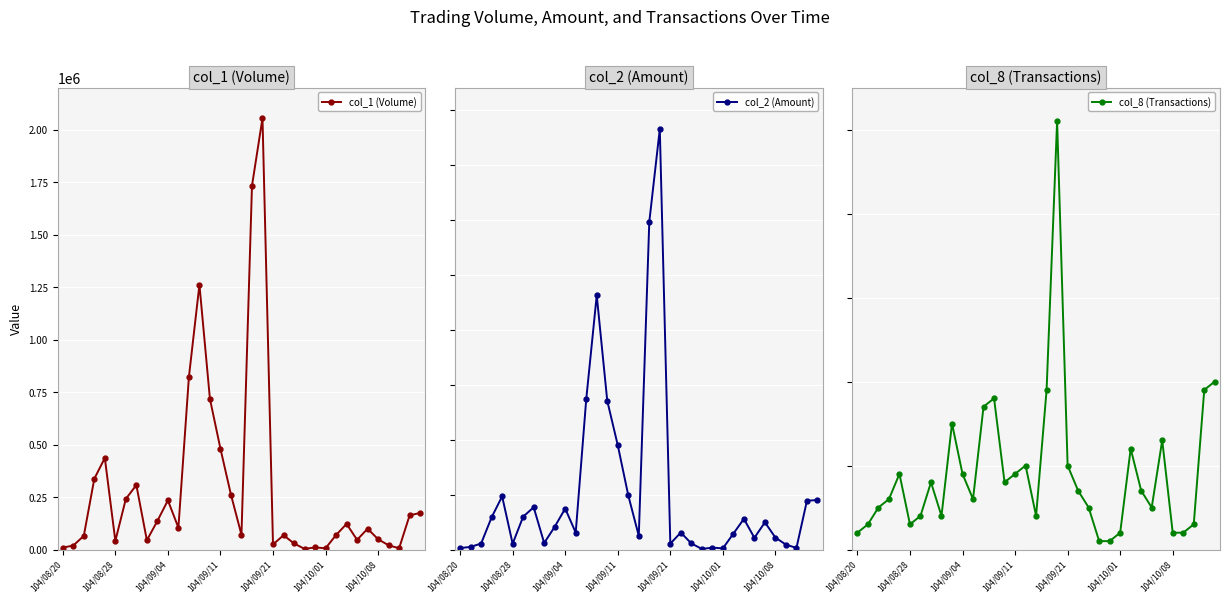

What is the minimum value for col_8 (Transactions)?

1